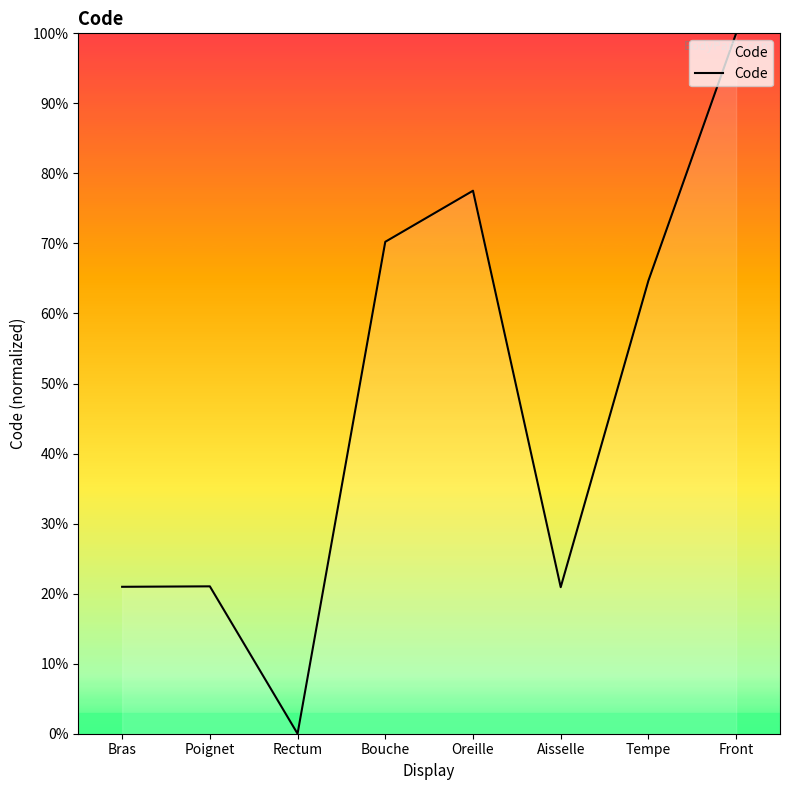

The value at Poignet is 21.0. True or false?

True